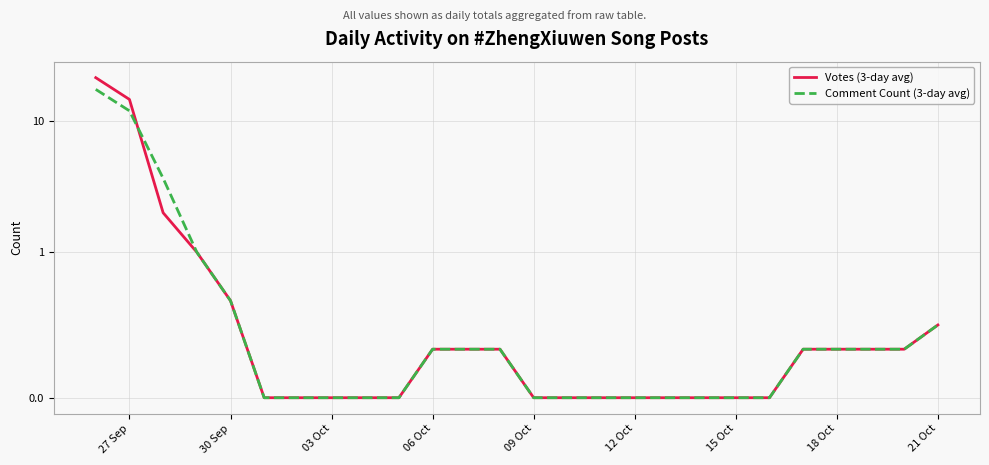

Which series ends up on top after the final intersection of Comment Count (3-day avg) and Votes (3-day avg)?

Comment Count (3-day avg)